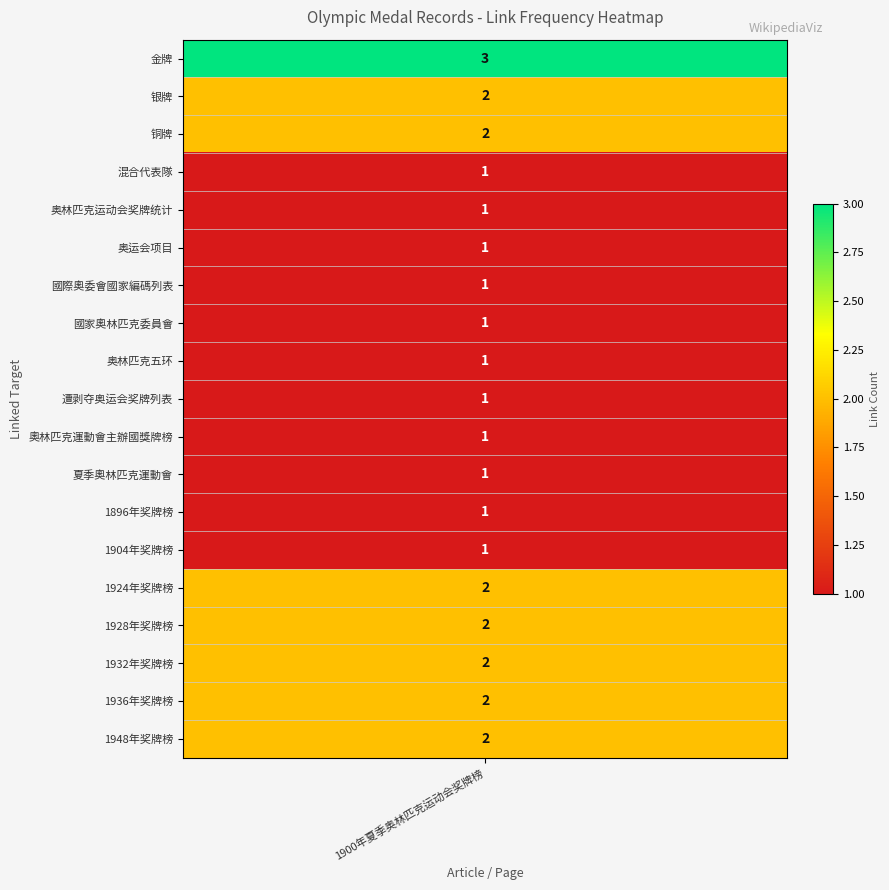

What is the ratio of the value at 國際奧委會國家編碼列表 to the value at 奥运会项目?

1.0